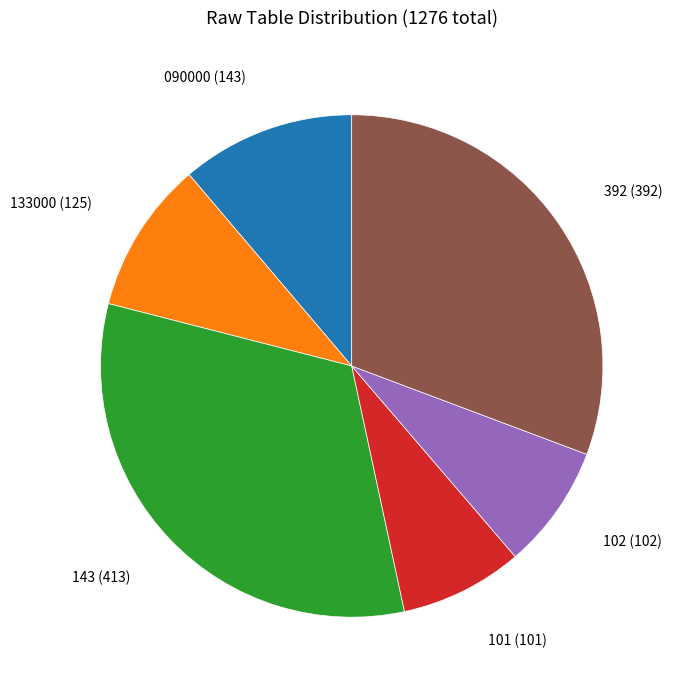

Is there any slice that represents more than half of the pie?

No